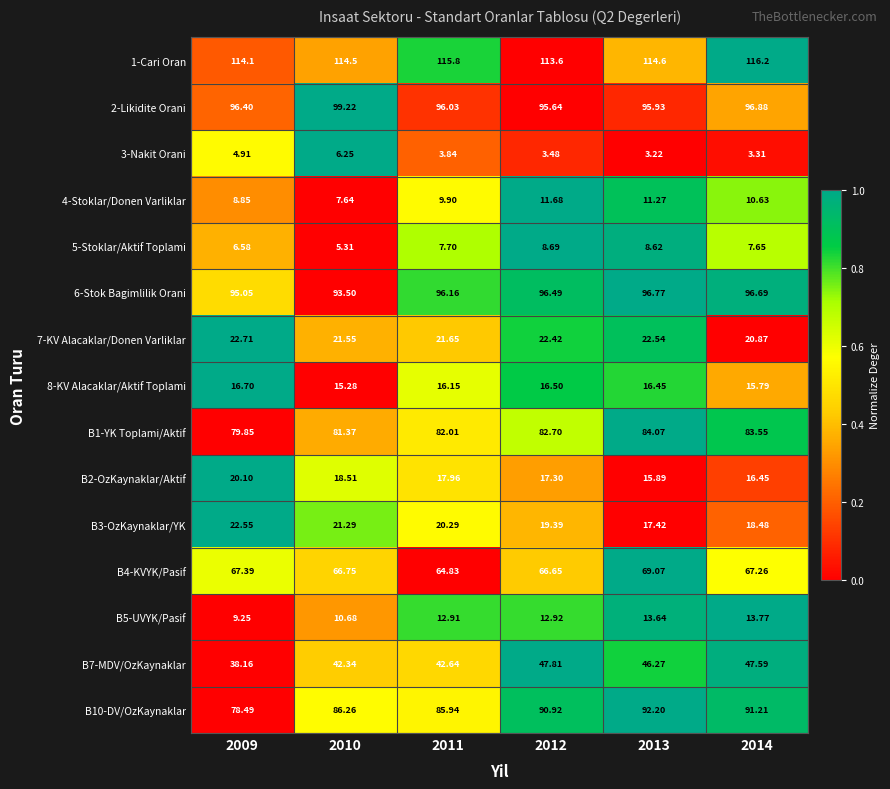

Which series has the largest range (max minus min)?

B10-DV/OzKaynaklar